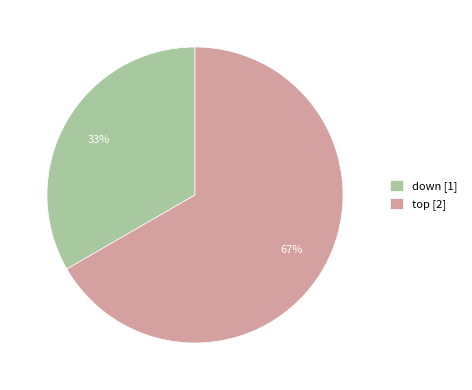

How many segments does this pie chart have?

2